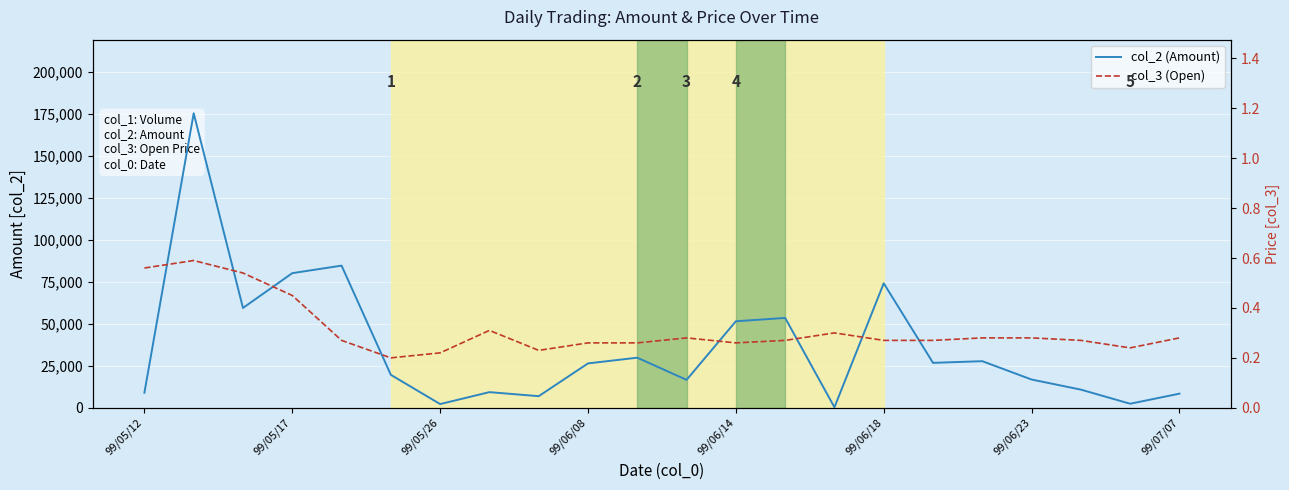

What position from the left is 99/06/14?

13